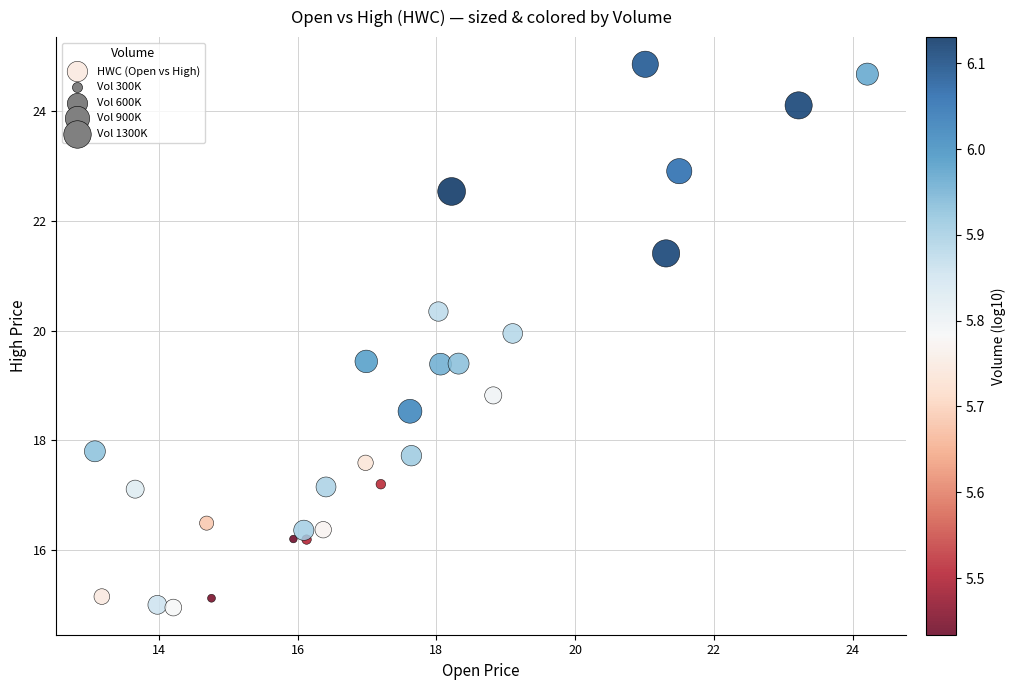

What Y value in the scatter plot is closest to 19?

18.8